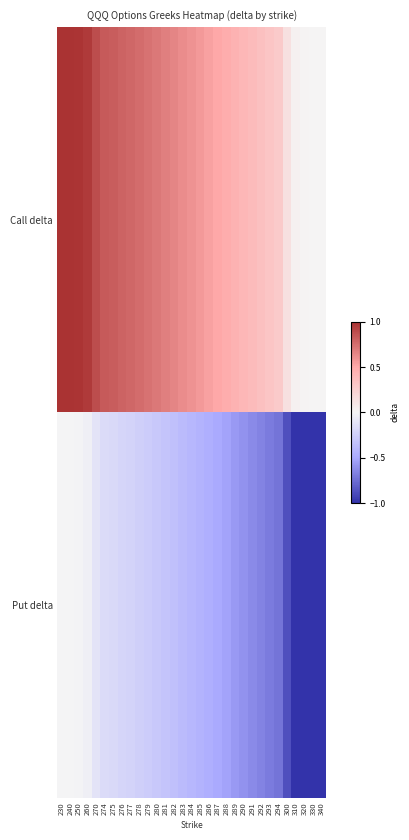

What is the greatest value displayed?

1.0